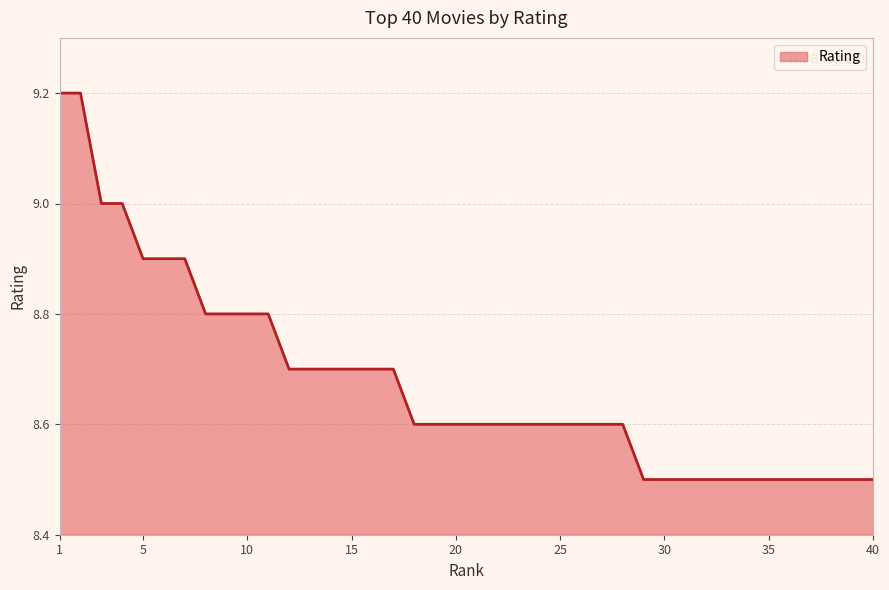

What is the difference between the second highest and second lowest values?

0.7